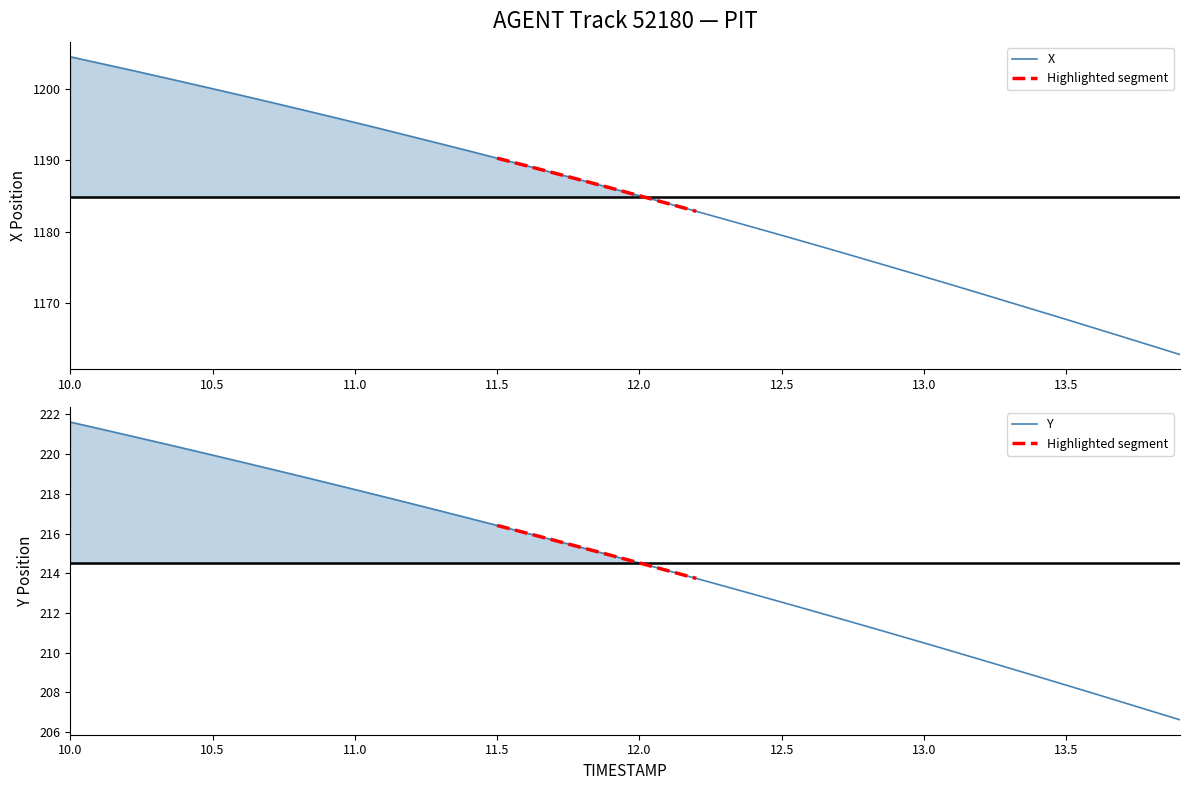

How many data points in X are less than 1186?

20